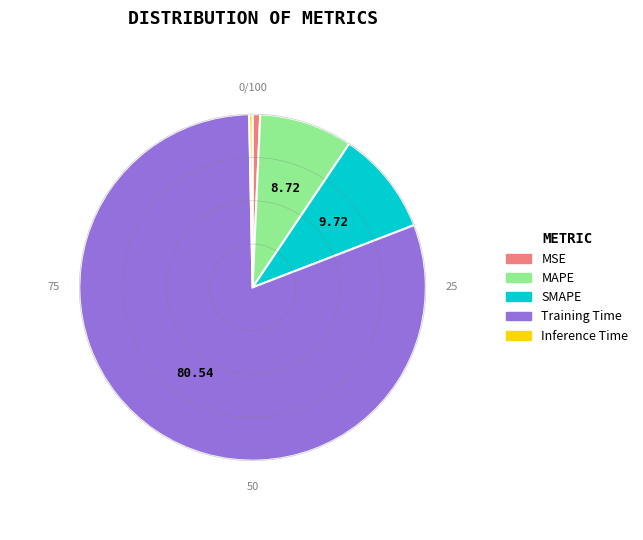

Do MAPE and Training Time together represent more than half of the pie?

Yes